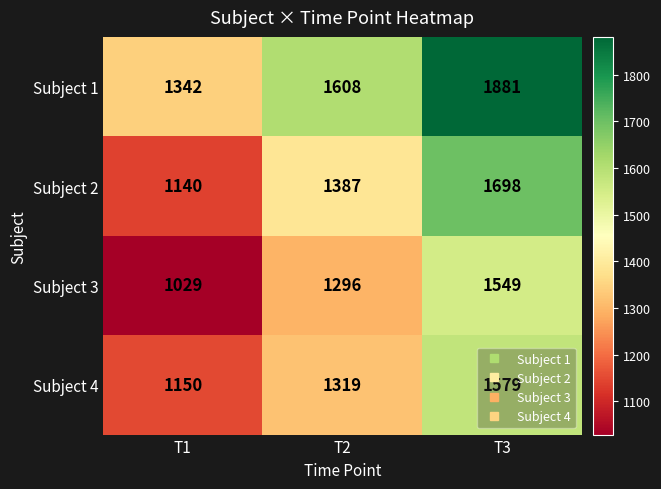

The value of Subject 1 at T2 is 2446. True or false?

False